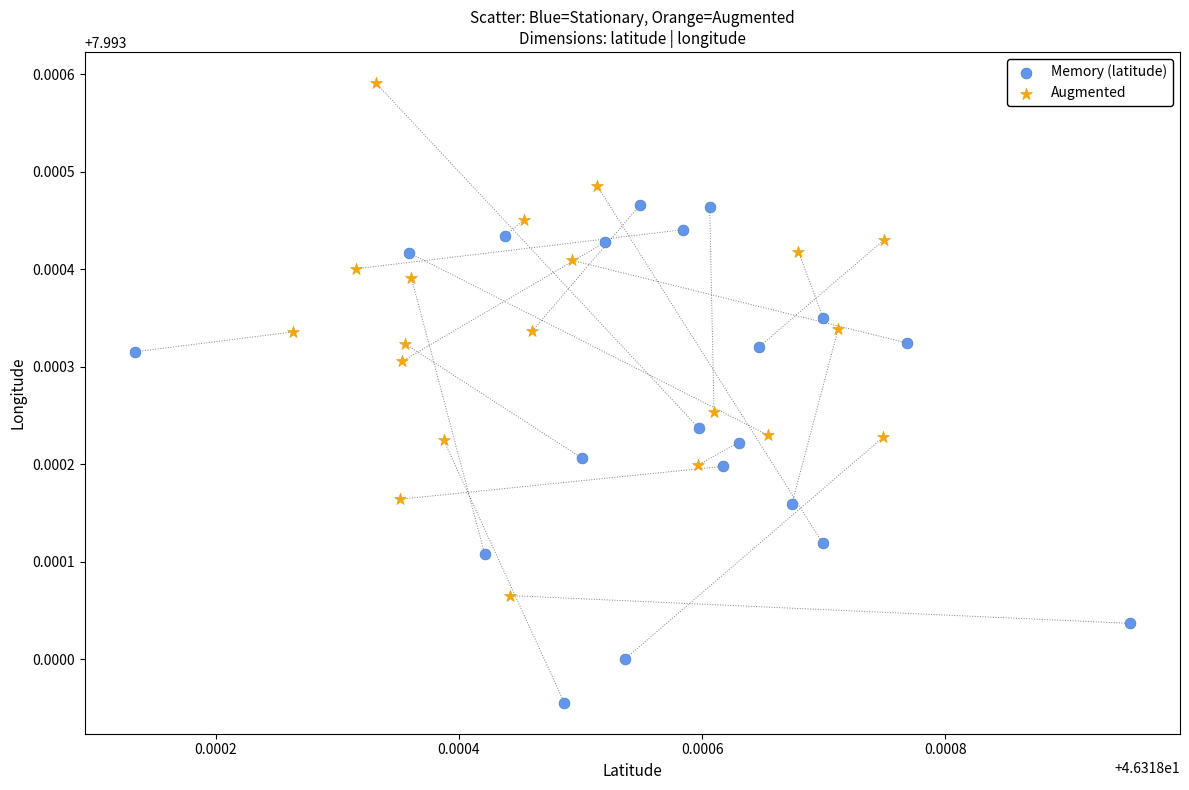

Which series contains the highest Y value?

Augmented